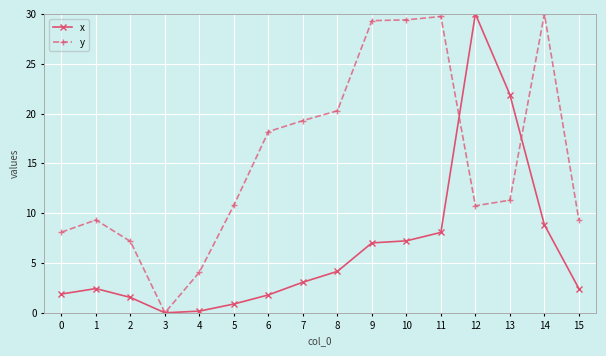

What is the difference between the second highest and minimum values in the x series?

21.9